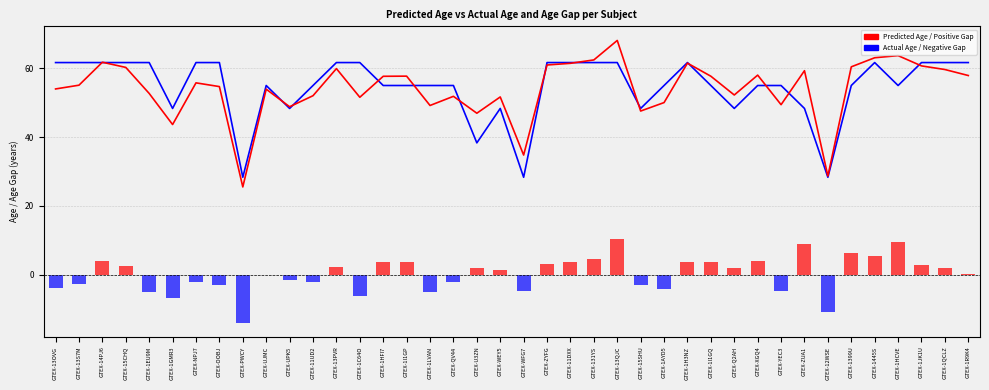

Reading left to right, list all the values displayed in this chart.

Actual Age: 61.7	61.7	61.7	61.7	61.7	48.3	61.7	61.7	28.3	55.0	48.3	55.0	61.7	61.7	55.0	55.0	55.0	55.0	38.3	48.3	28.3	61.7	61.7	61.7	61.7	48.3	55.0	61.7	55.0	48.3	55.0	55.0	48.3	28.3	55.0	61.7	55.0	61.7	61.7	61.7
Predicted Age: 54.0	55.1	61.8	60.3	52.7	43.7	55.8	54.7	25.5	53.9	48.8	52.0	59.9	51.6	57.7	57.7	49.2	51.9	46.9	51.7	34.8	61.0	61.4	62.4	68.1	47.6	50.0	61.5	57.7	52.2	58.0	49.4	59.3	28.7	60.4	63.1	63.7	60.7	59.6	57.9